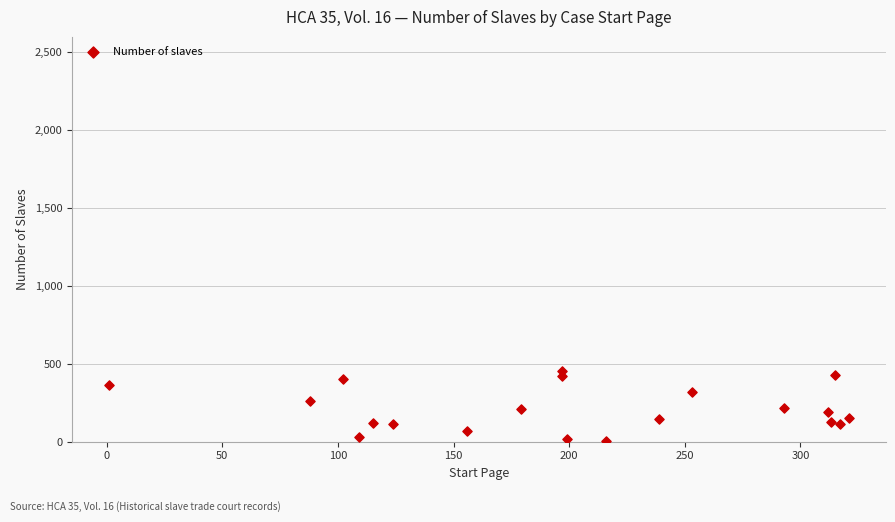

What is the range of Y values (max minus min)?

448